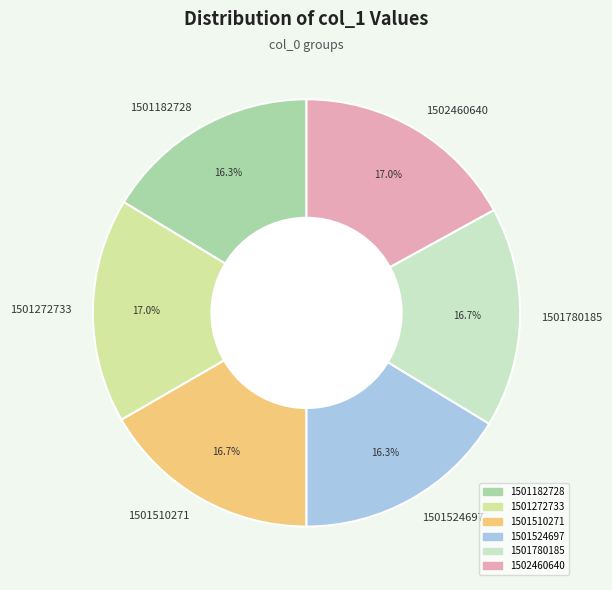

What is the ratio of the value at 1501780185 to the value at 1501272733?

1.0